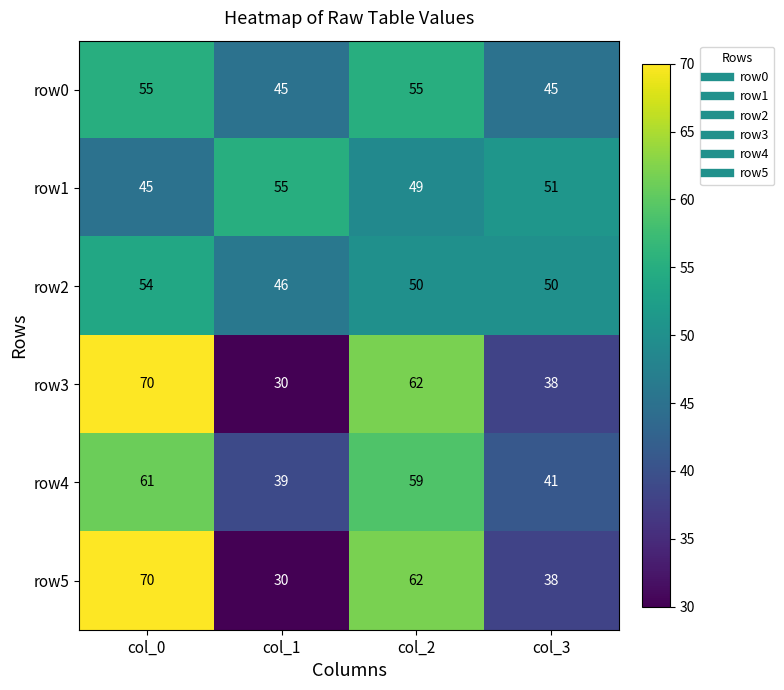

At which category is the sum across all series the highest?

col_0